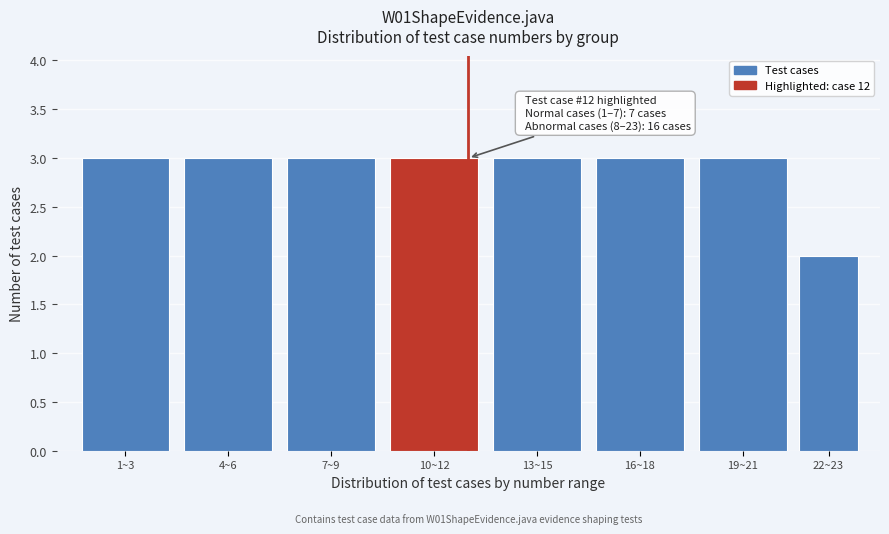

Reading left to right, extract all data points from this chart.

1~3=3	4~6=3	7~9=3	10~12=3	13~15=3	16~18=3	19~21=3	22~23=2